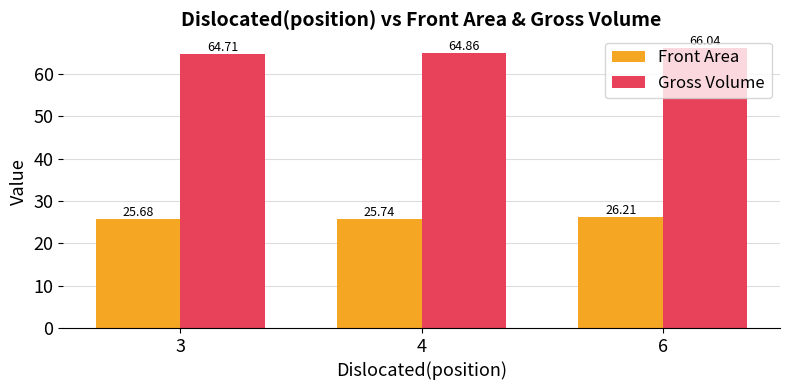

Which category has the lowest value in the Gross Volume series?

3